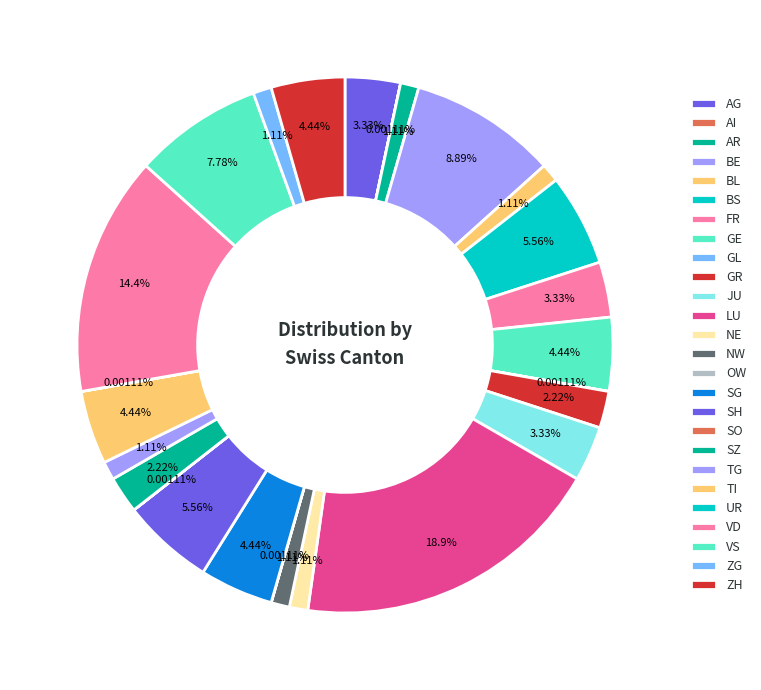

What percentage is NOT represented by UR?

100.0%